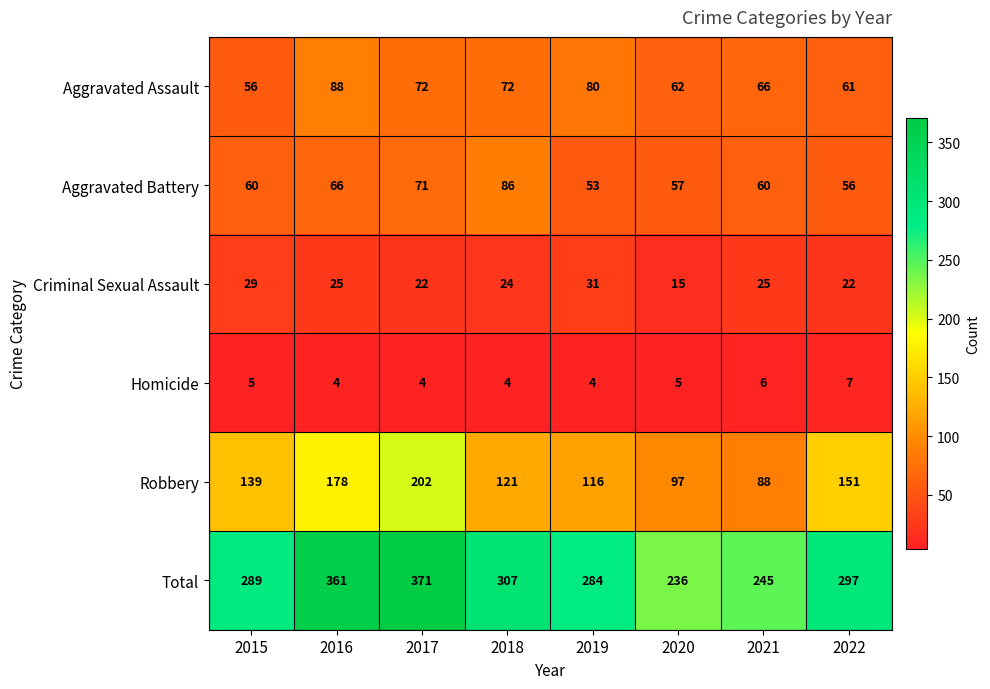

Which series has the widest spread of values?

Total